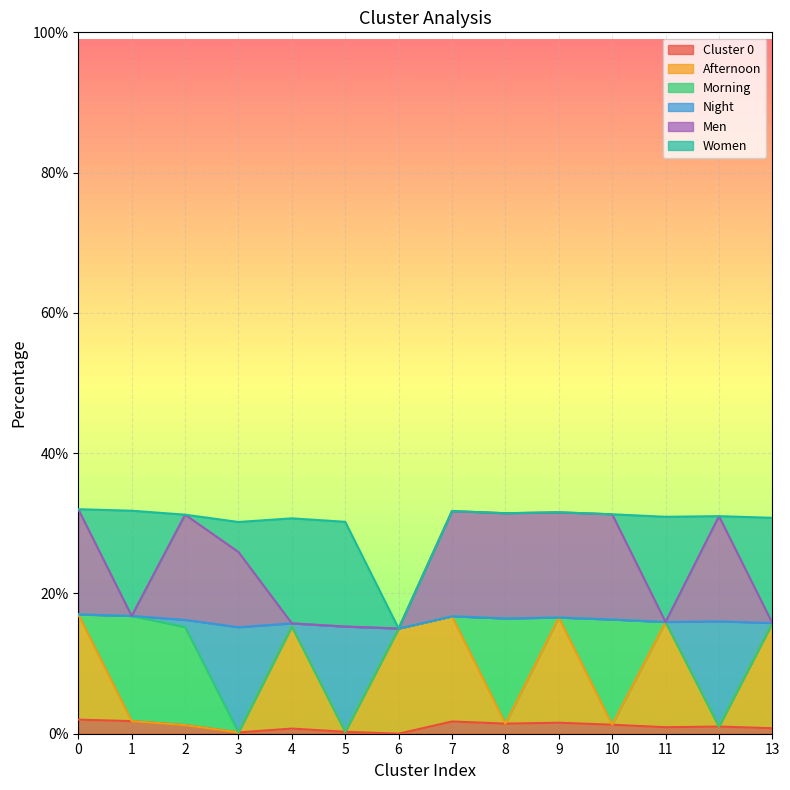

The value of Afternoon at 3 is 0.3. True or false?

False